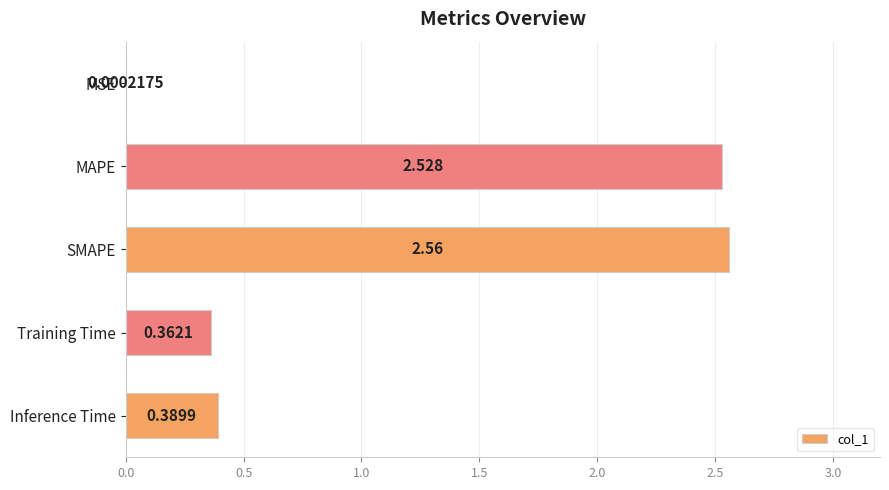

Between SMAPE and MSE, which is larger?

SMAPE